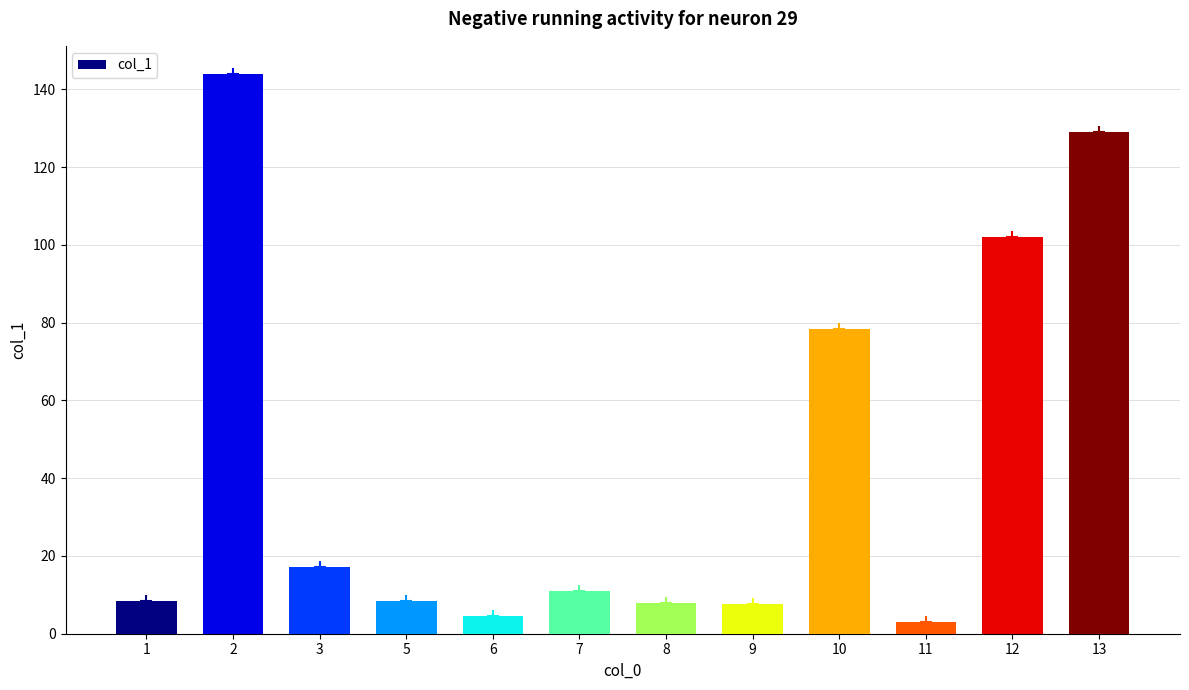

What is the difference between the maximum and minimum values?

141.1